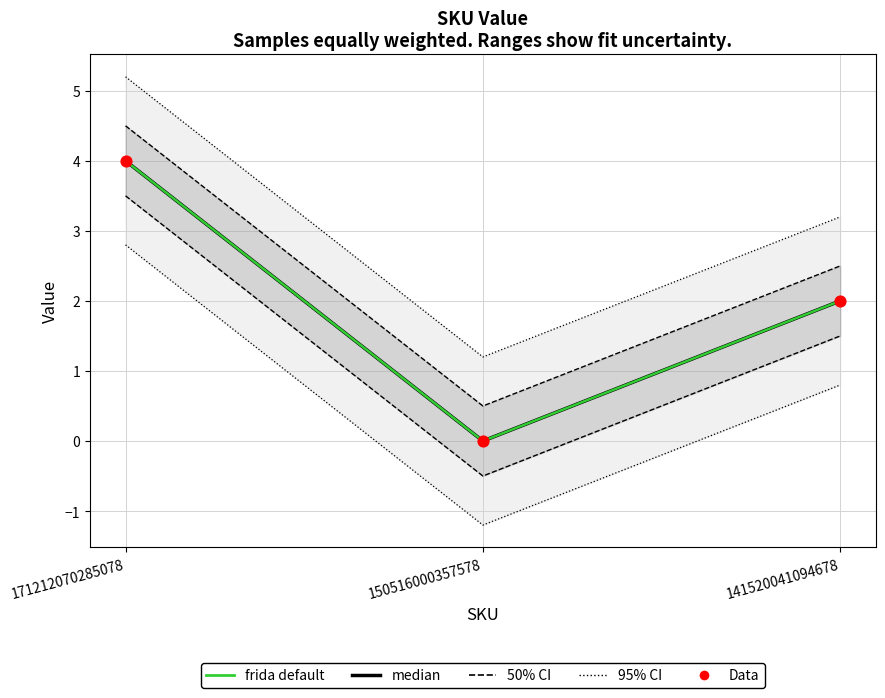

Which series has the widest spread of Y values?

median